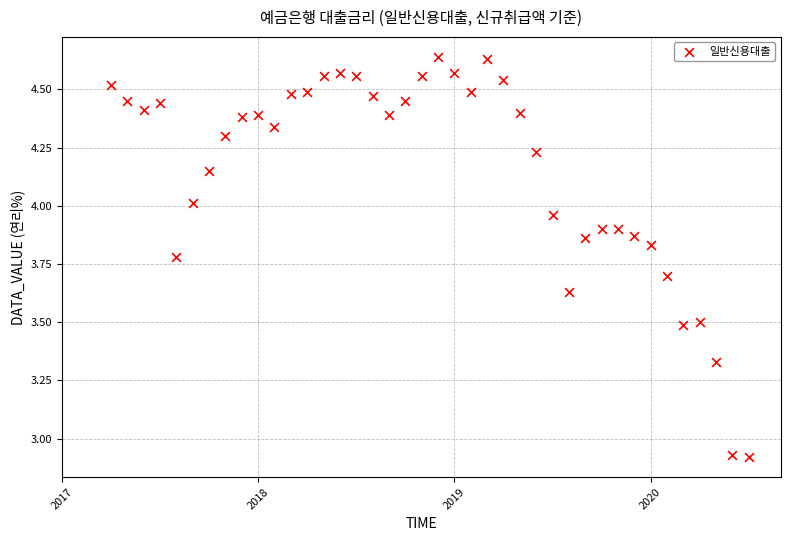

What is the range of X values (max minus min)?

3.2